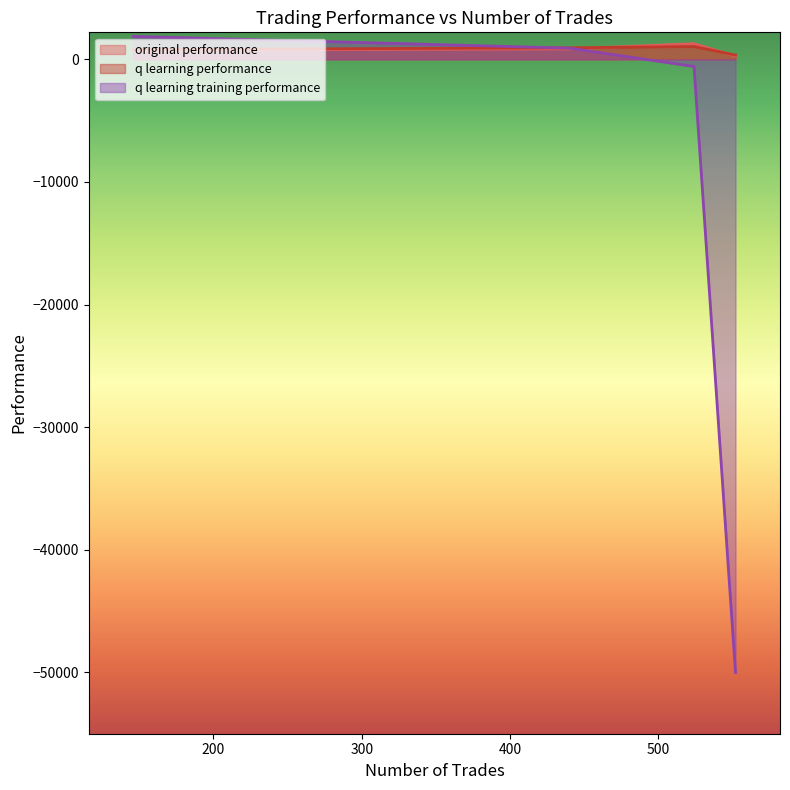

Read the q learning training performance value at 440.

911.3